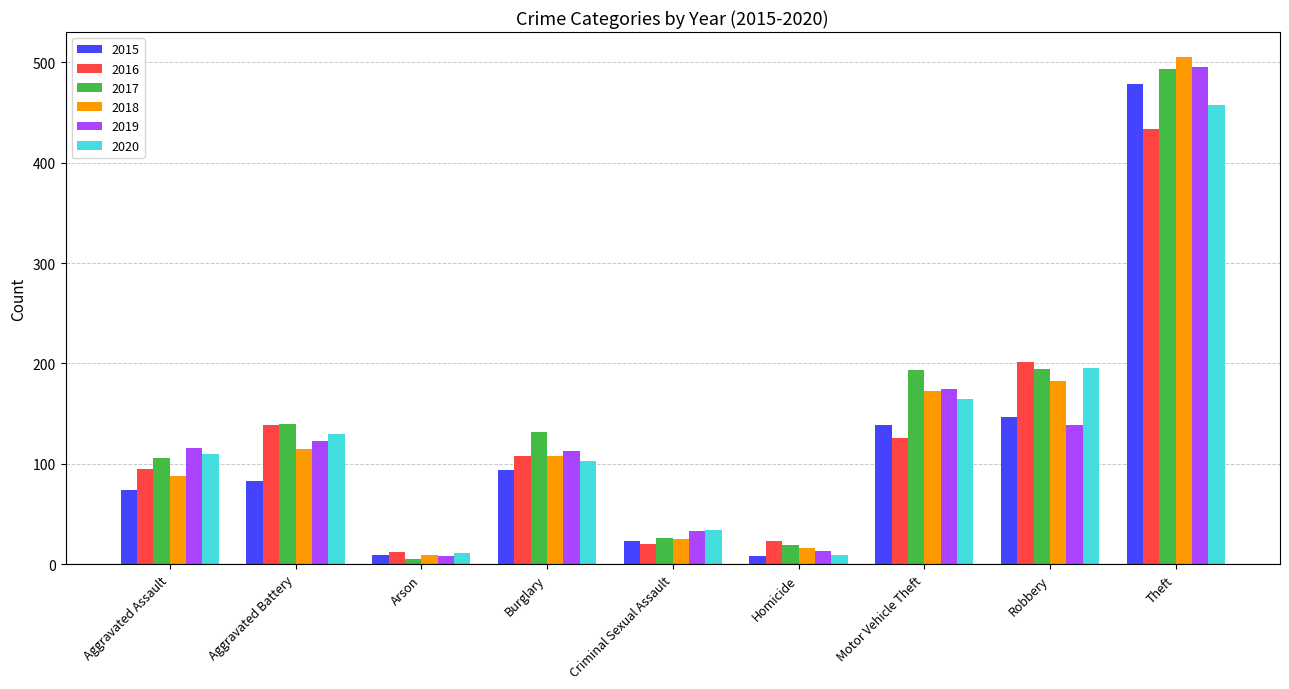

The 2020 series shows 458 at Theft. True or false?

True